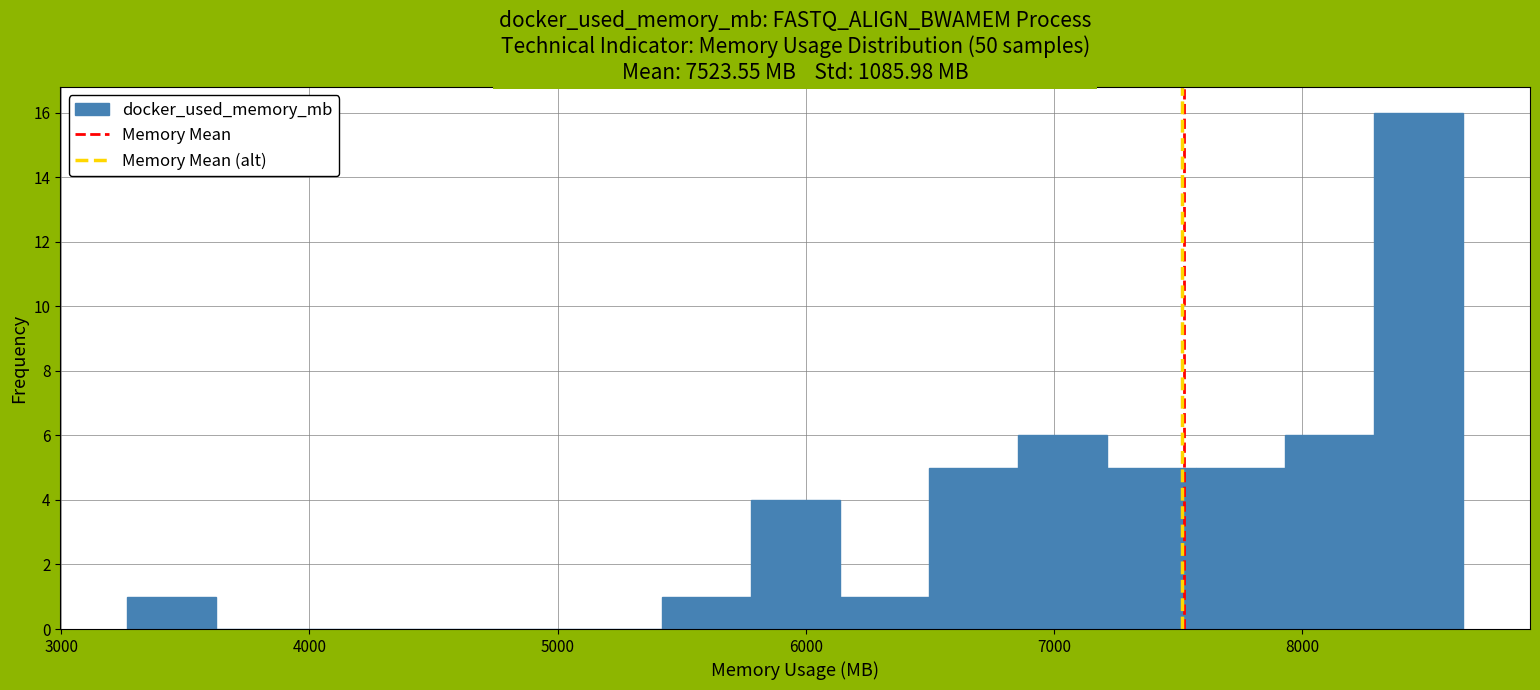

Around what value on the x-axis is the tallest bar? Give the approximate position of its centre, as read against the axis.

8500